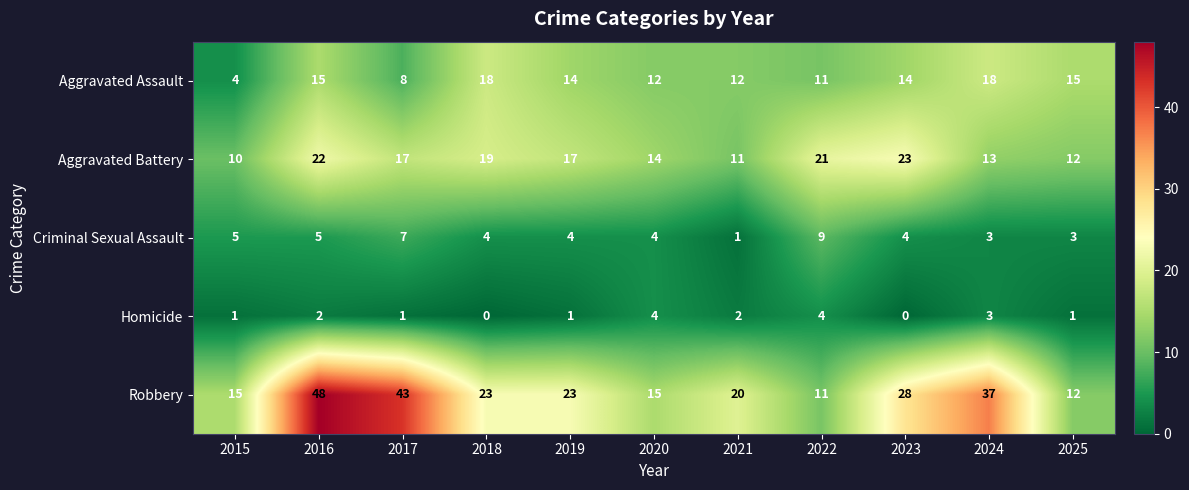

Which series has the widest spread of values?

Robbery